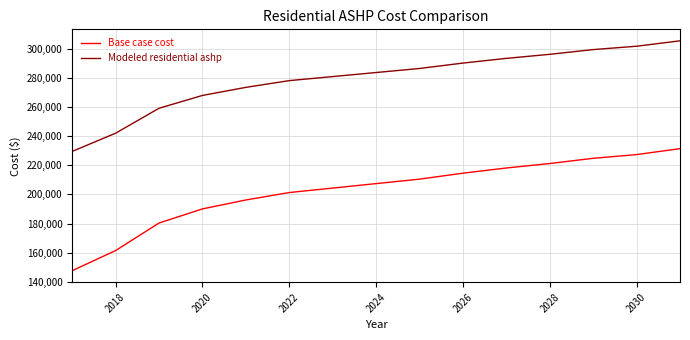

What is the lowest value of the Base case cost series?

147565.3